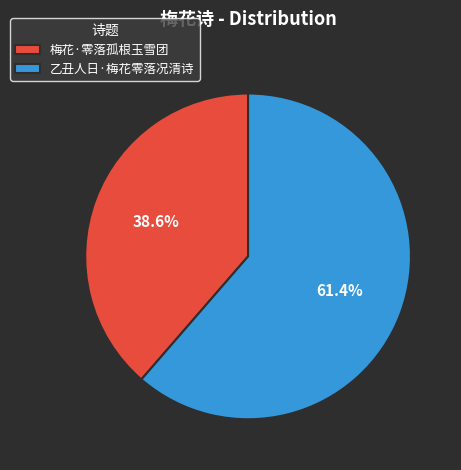

Combined, what portion of the pie is 乙丑人日·梅花零落况清诗 and 梅花·零落孤根玉雪团?

100.0%